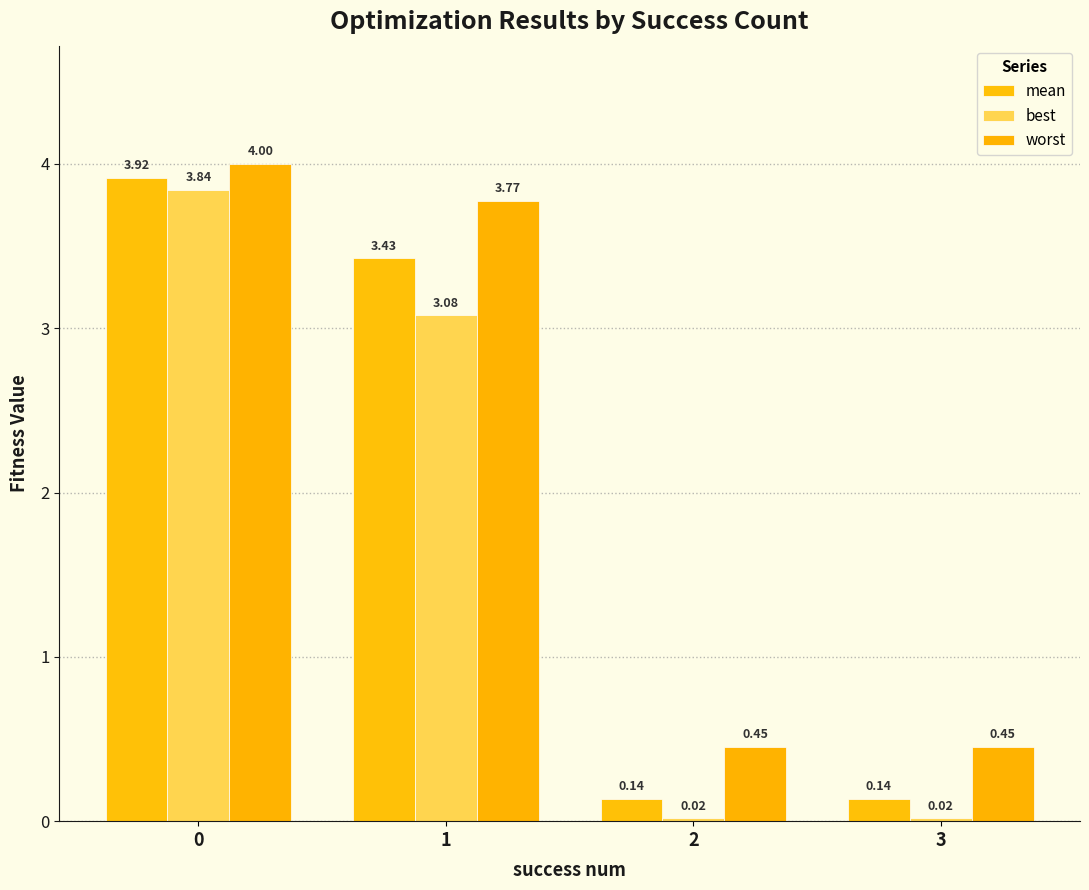

How many bars are there in total?

12